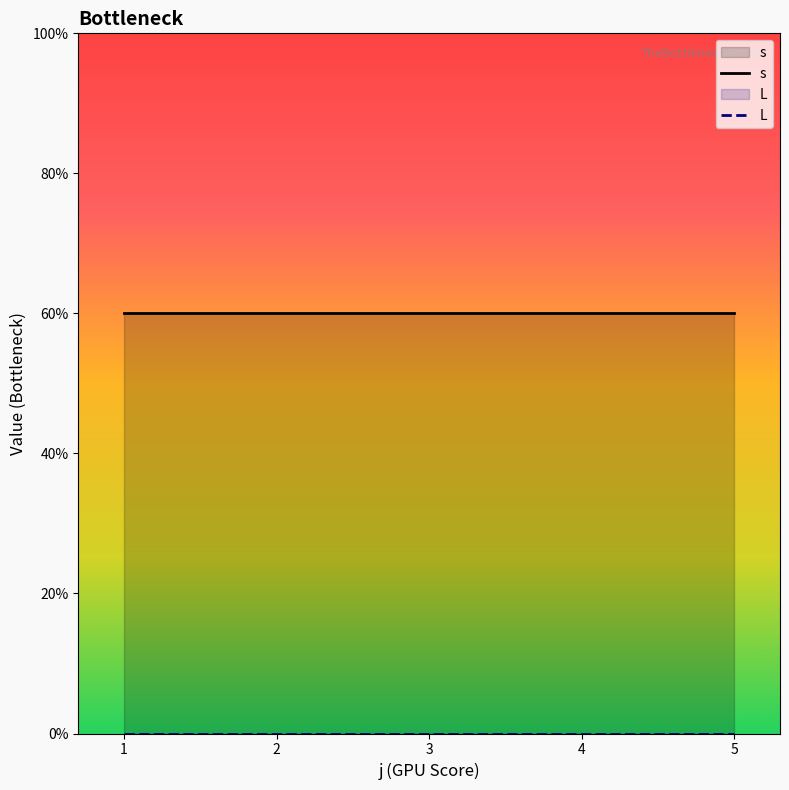

Where is L nearest to the value 0?

1